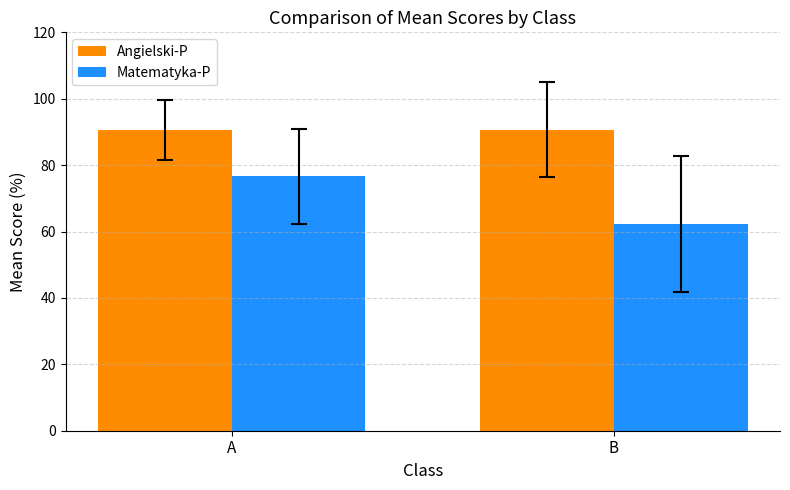

What is the value of the Matematyka-P bar at the 2nd from the left?

62.3